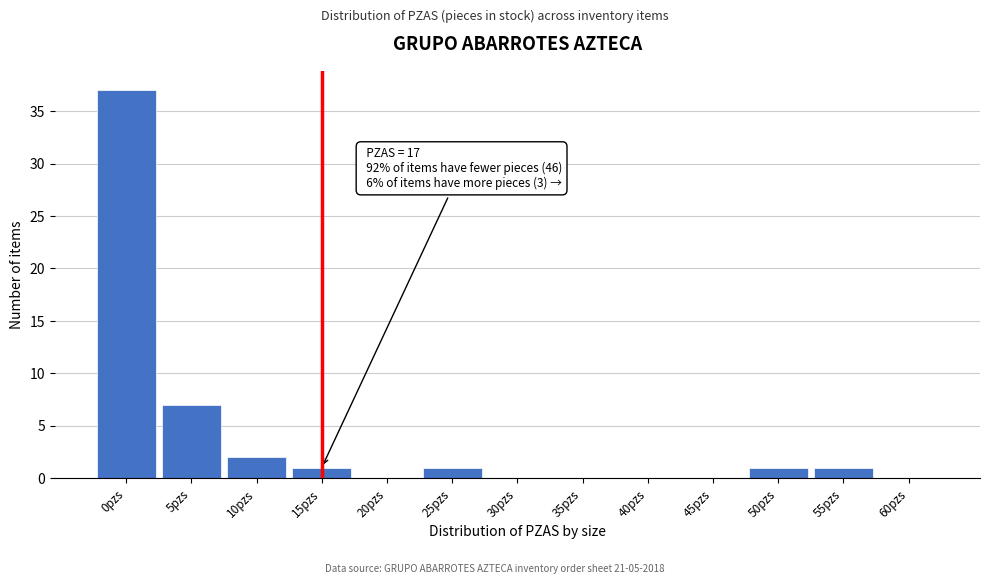

Reading left to right, list all the values displayed in this chart.

0pzs=37	5pzs=7	10pzs=2	15pzs=1	20pzs=0	25pzs=1	30pzs=0	35pzs=0	40pzs=0	45pzs=0	50pzs=1	55pzs=1	60pzs=0